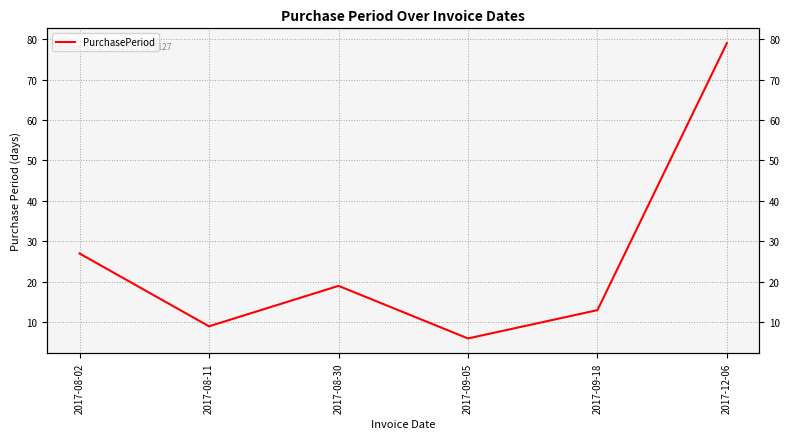

Reading right to left, what are all the values shown in this chart?

79	13	6	19	9	27